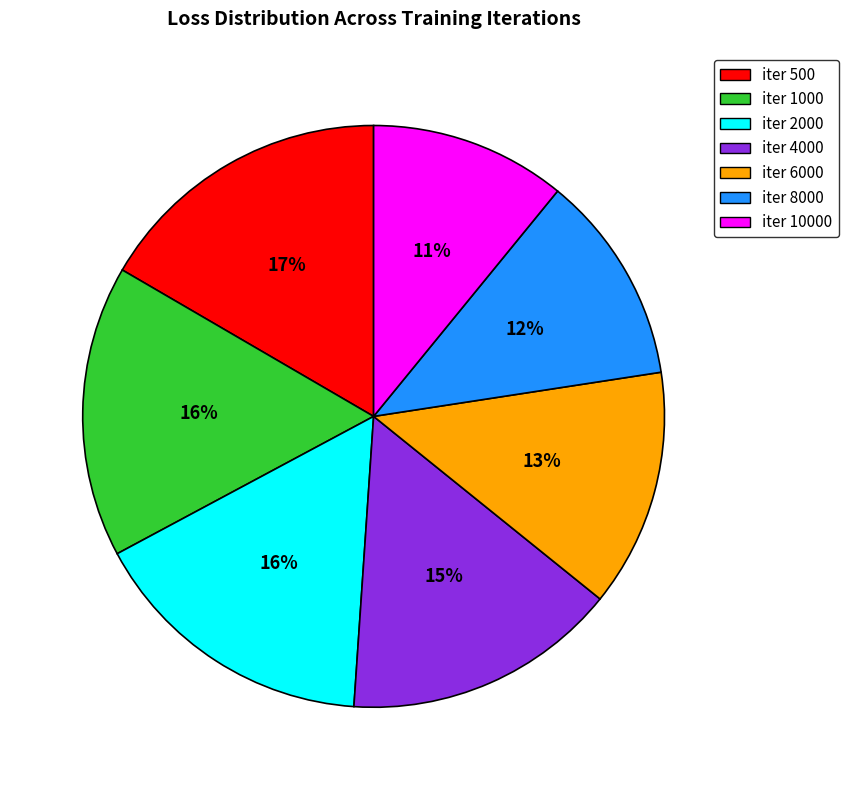

To the nearest percent, what is the average slice percentage?

14%